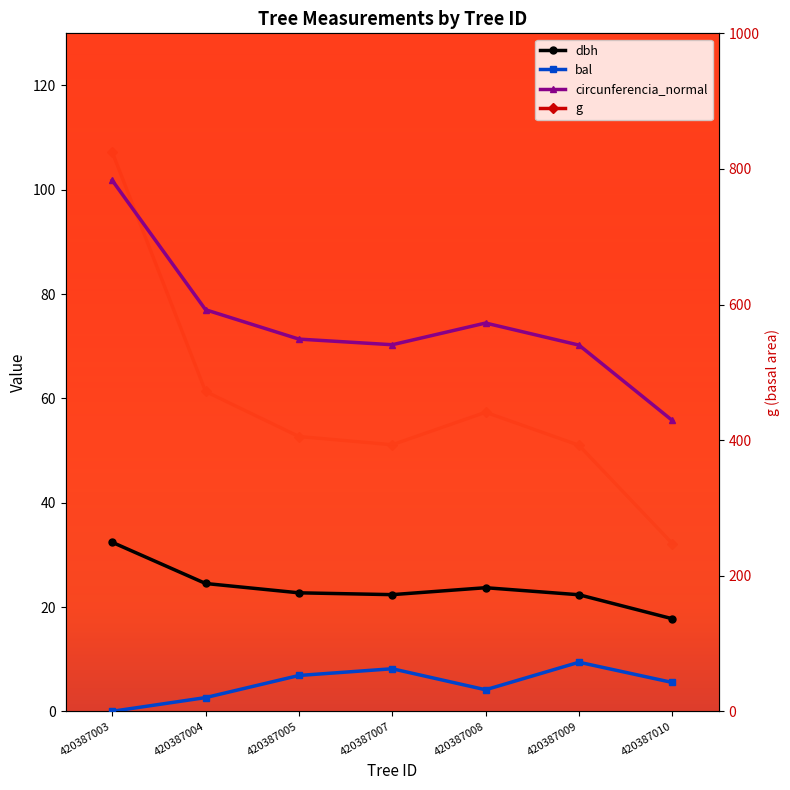

Which series has the largest total across all categories?

g